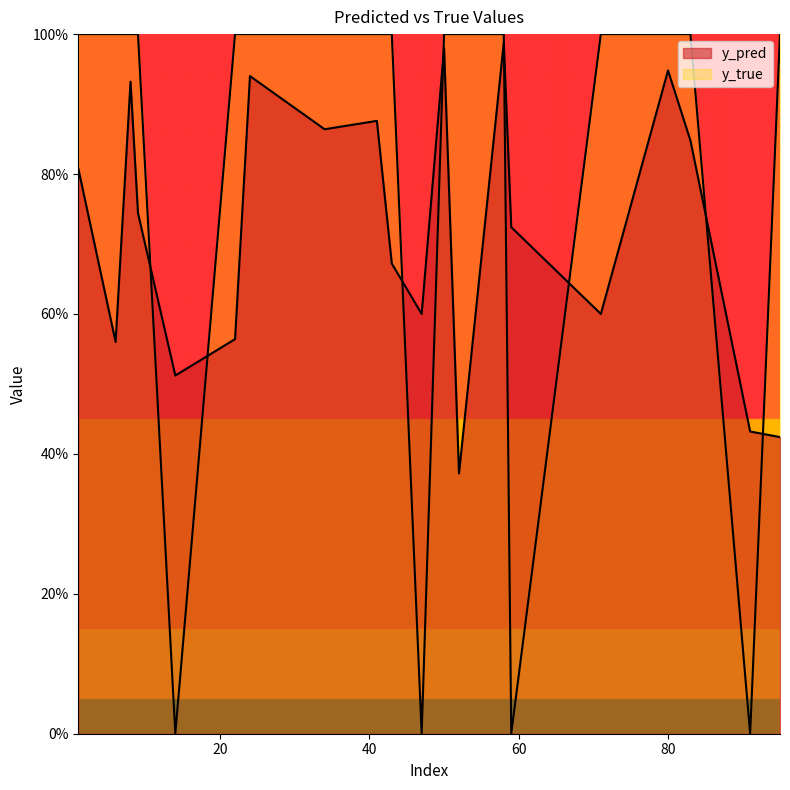

The value of y_true at 52 is 1.0. True or false?

True